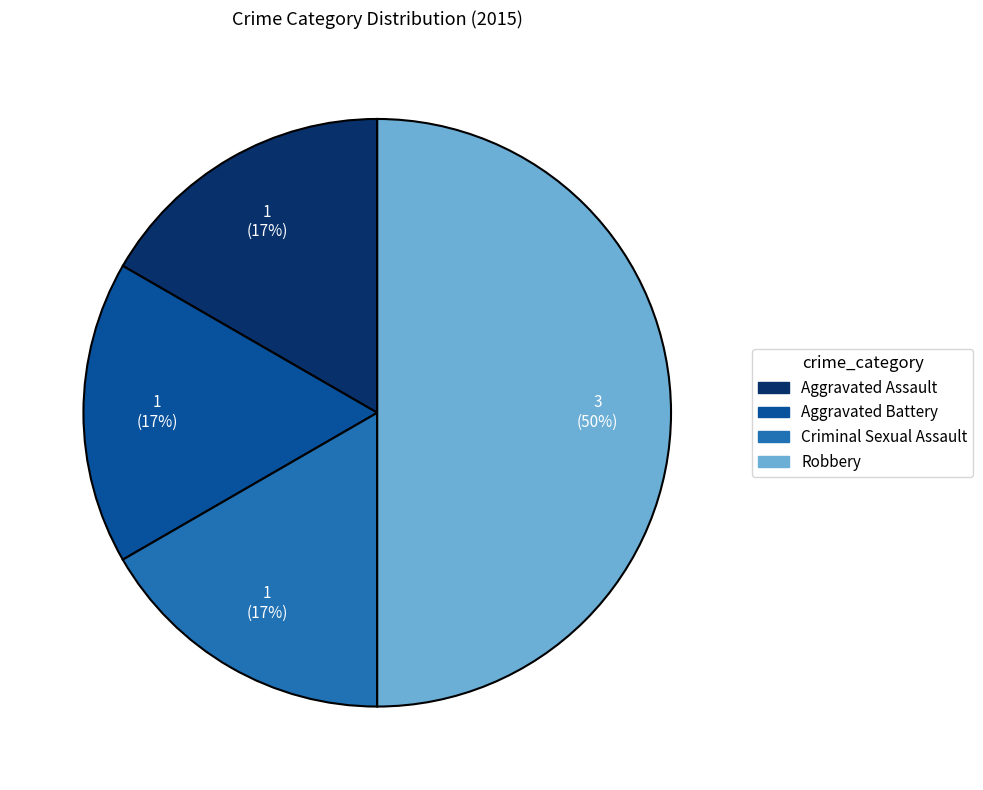

The Criminal Sexual Assault slice represents 17% of the pie. True or false?

True